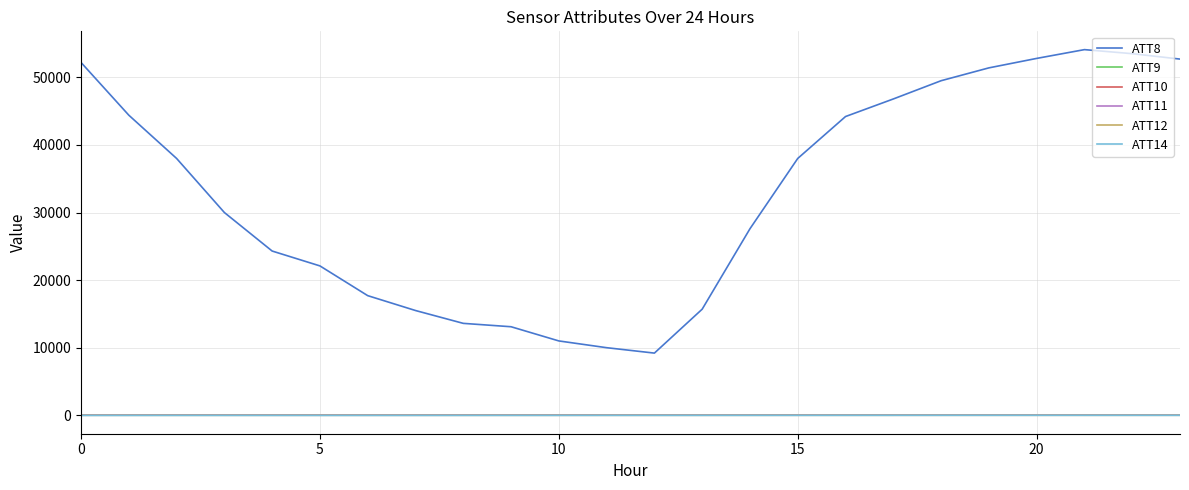

What is the label of the 3rd point from the right?

21